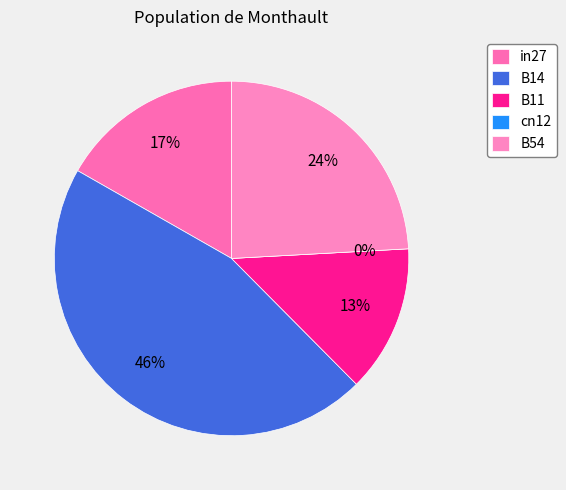

True or false: B11 accounts for 27% of the total.

False